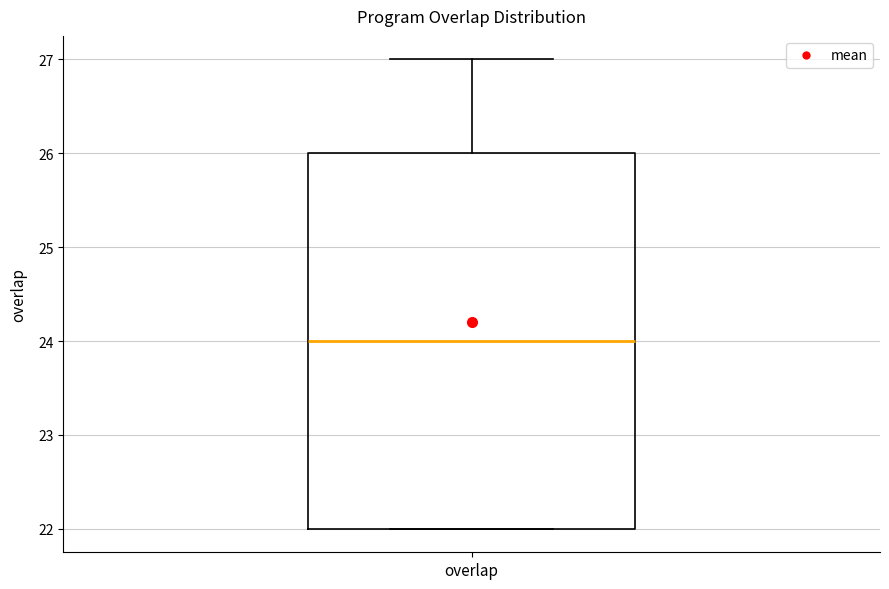

Where does the median line of the box for overlap sit on the y-axis? The values are not printed on the chart, so give them approximately, as read against the axis.

24